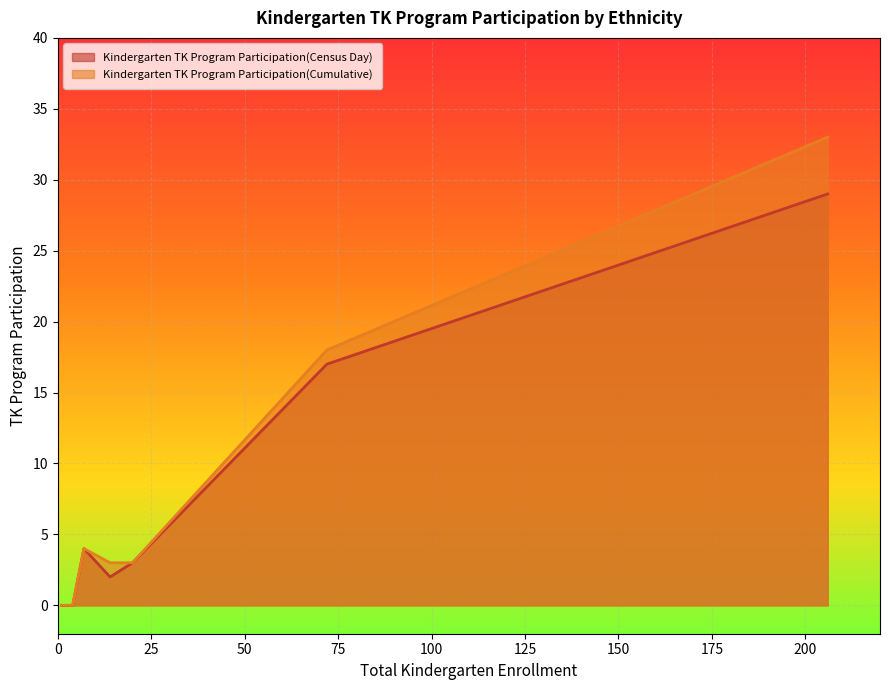

List the series in order of their peak value, lowest first.

Kindergarten TK Program Participation(Census Day), Kindergarten TK Program Participation(Cumulative)